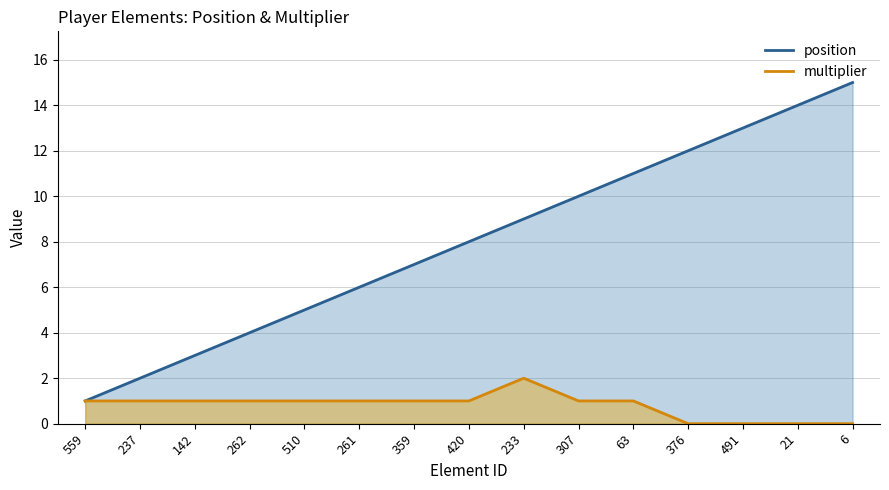

Is it true that position equals 3 at 237?

False